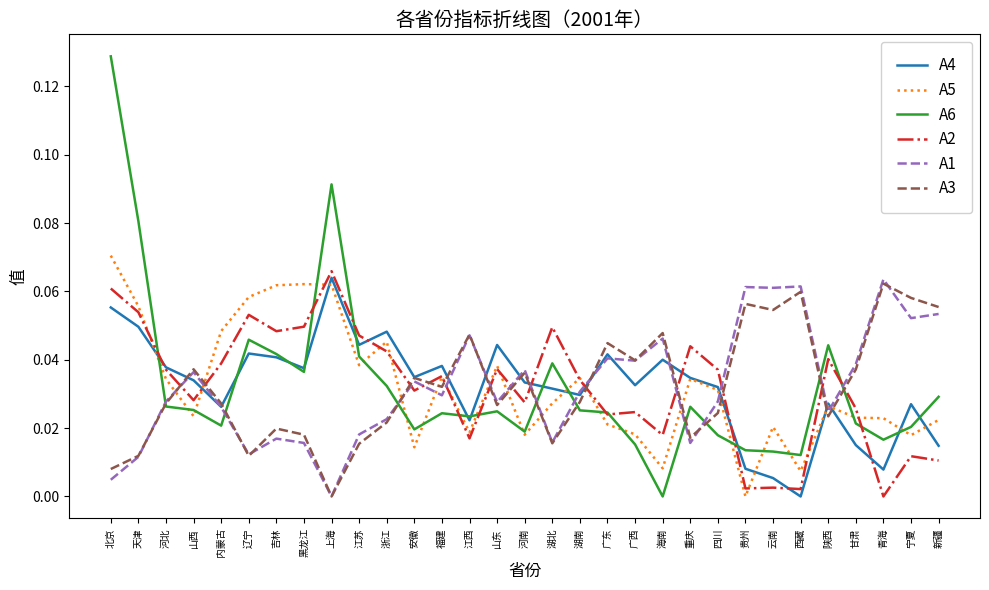

Does the chart have visible grid lines?

No